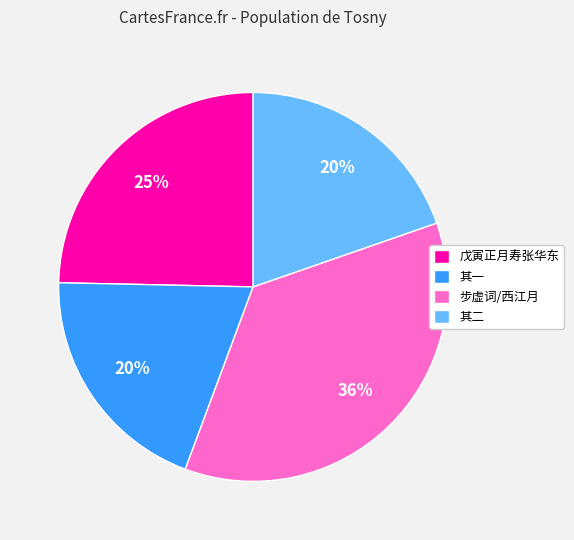

What percentage is the 其二 slice, to the nearest percent?

20%